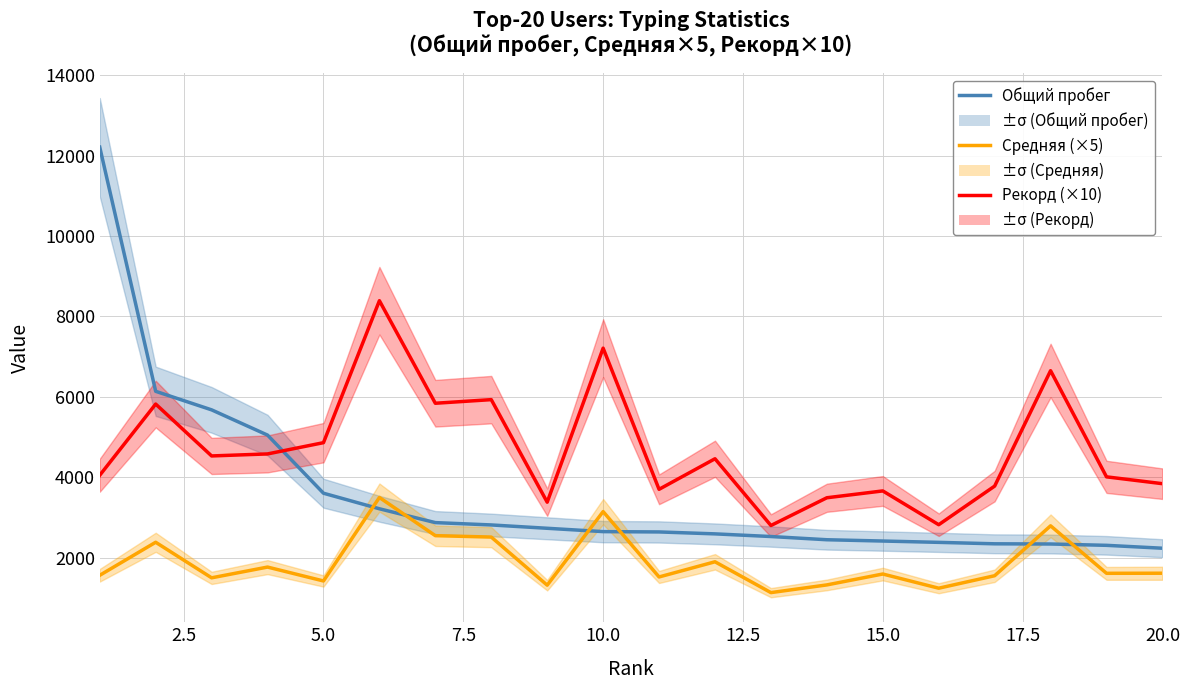

What is the average value of the Средняя (×5) series?

1896.3